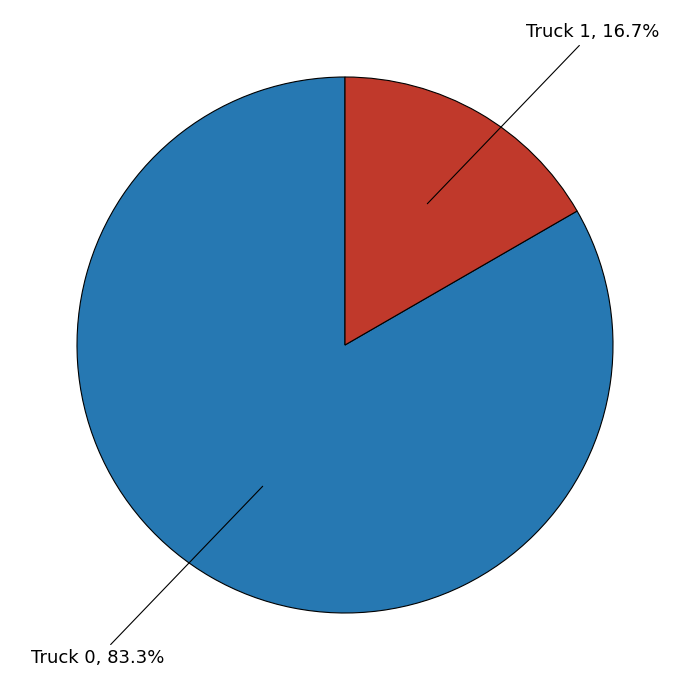

To the nearest percent, what percentage of the pie is Truck 0?

83%